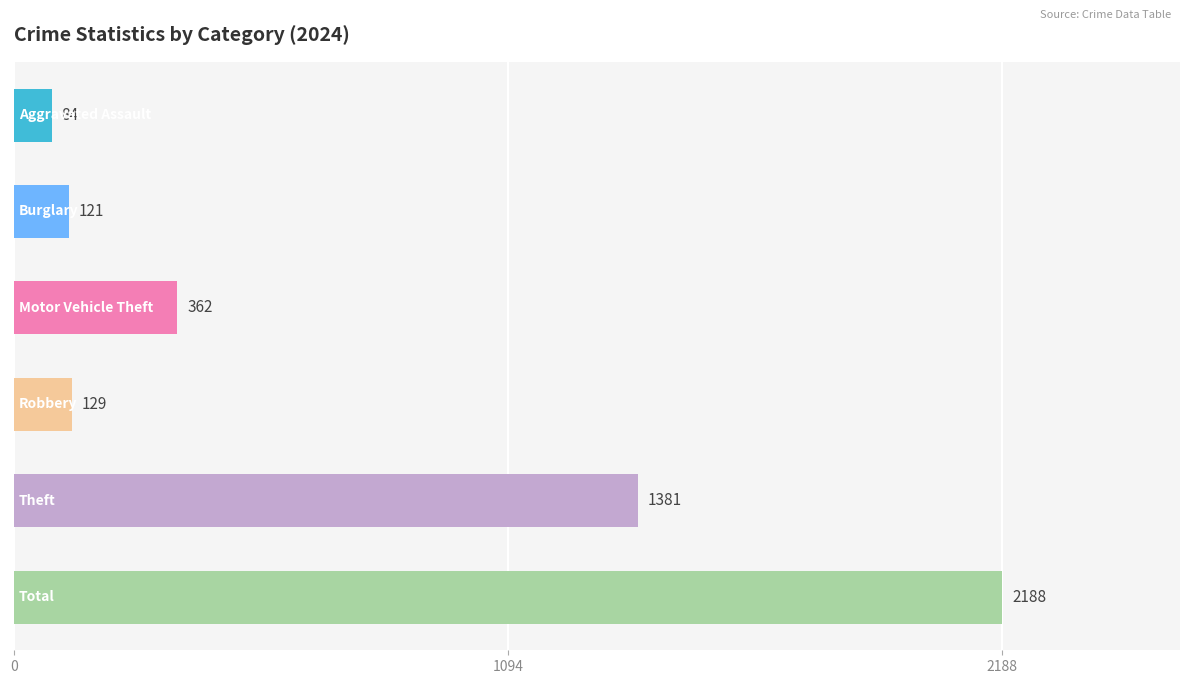

Reading top to bottom, what are all the values shown in this chart?

84	121	362	129	1381	2188